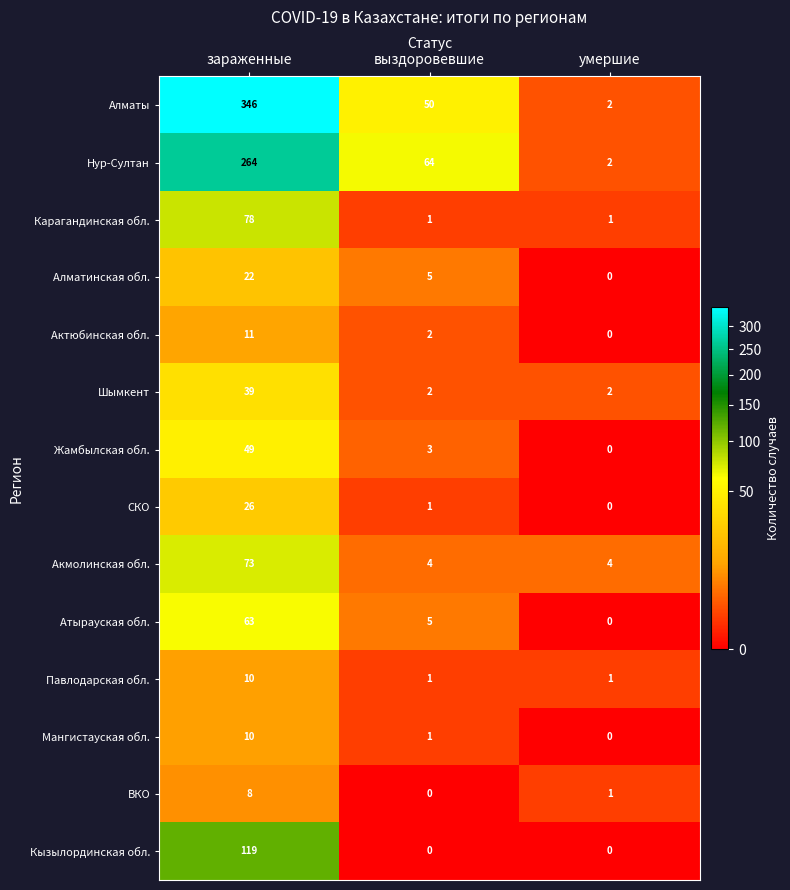

What is the sum of the Нур-Султан values at умершие and зараженные?

266